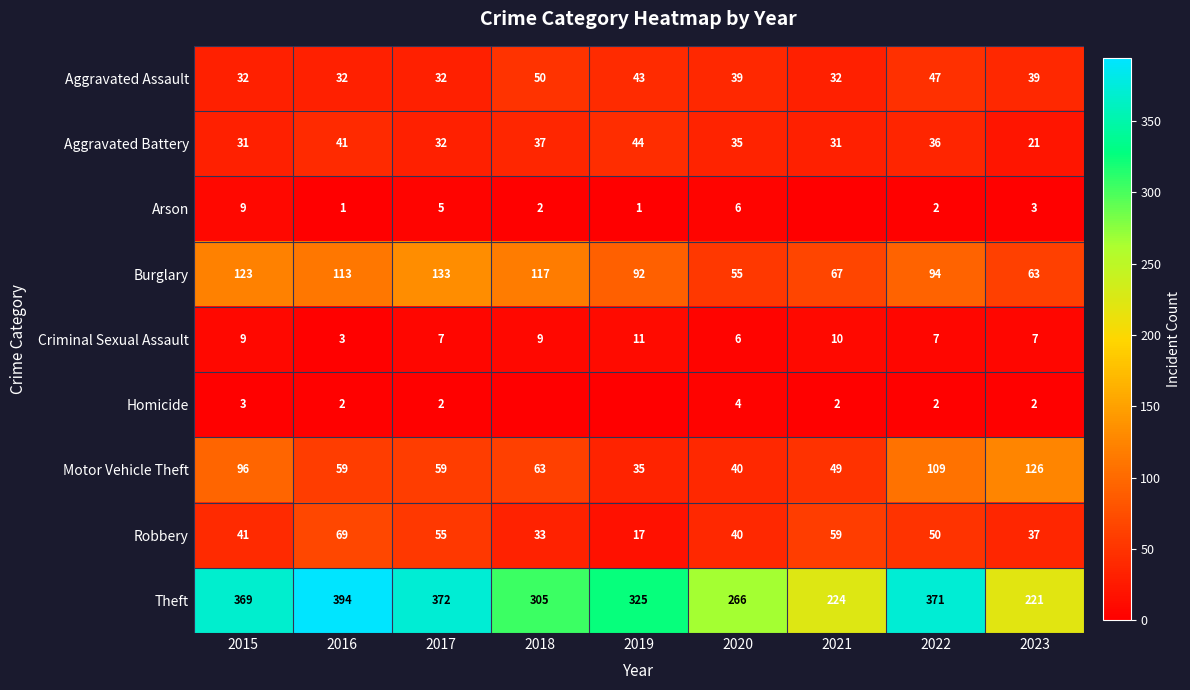

How many values in the Homicide series exceed 2?

2